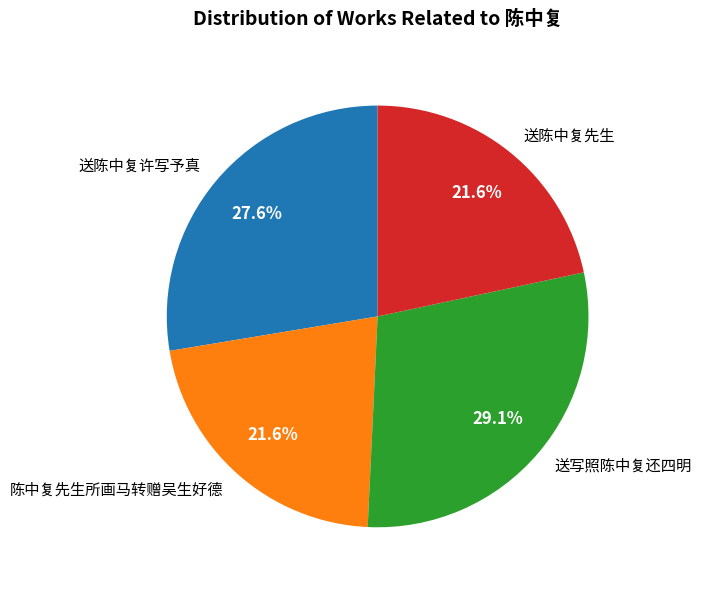

Which category has the biggest portion of the pie?

送写照陈中复还四明